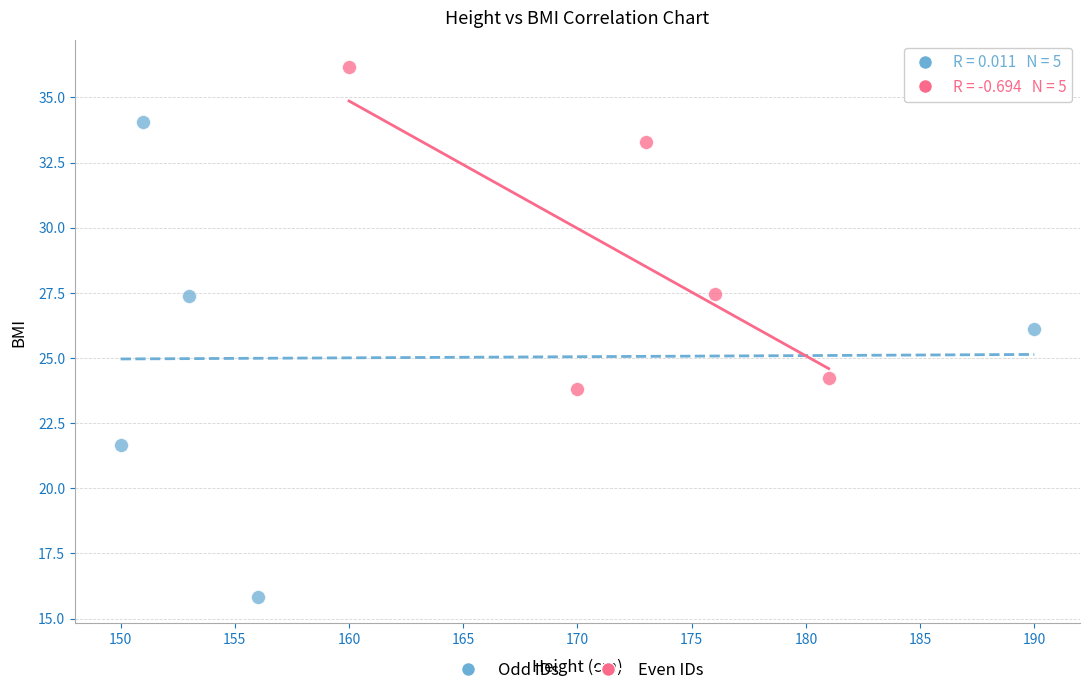

Which series contains the highest Y value?

Even IDs